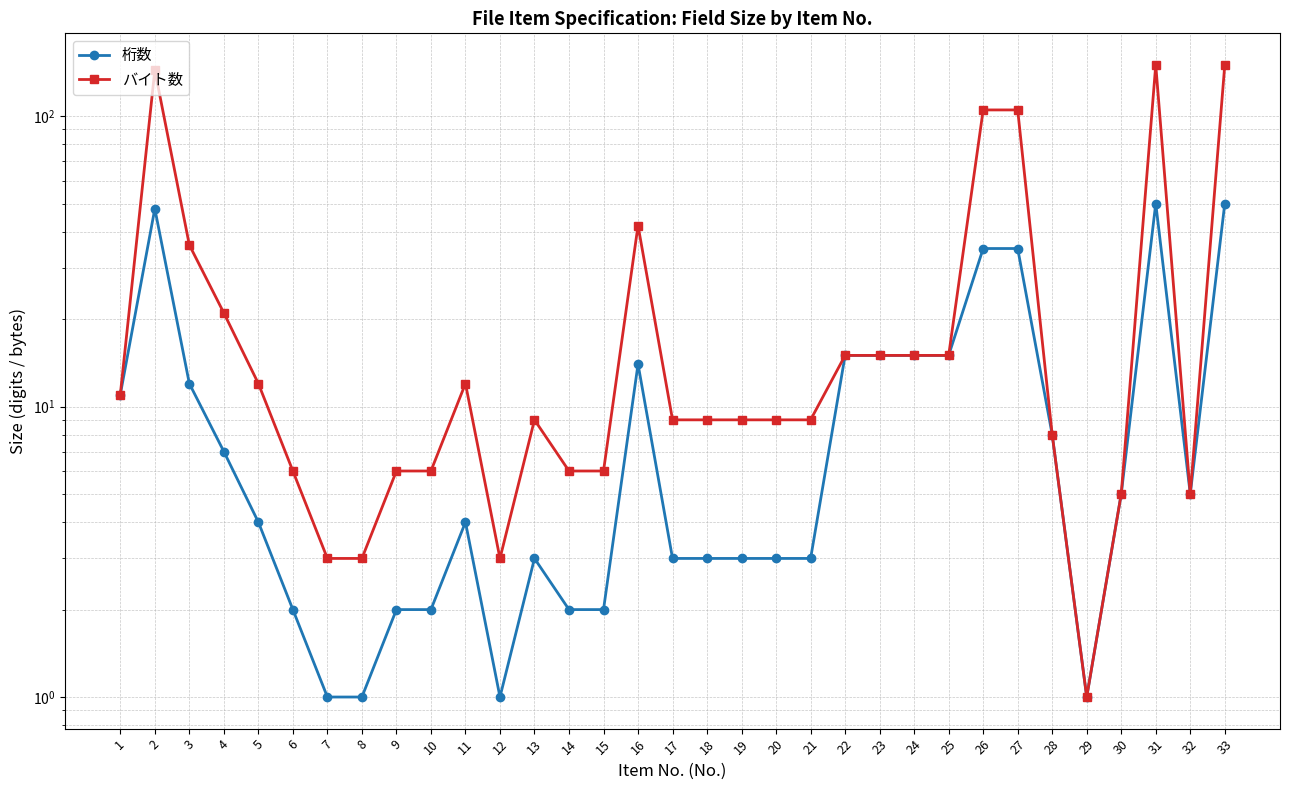

True or false: 桁数 and バイト数 cross at least once.

False